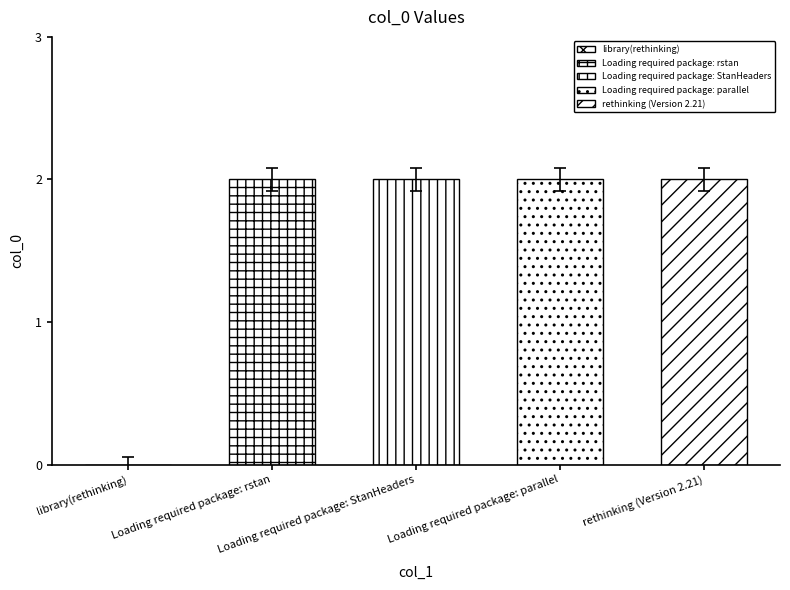

Which category has the lowest value across all series?

library(rethinking)